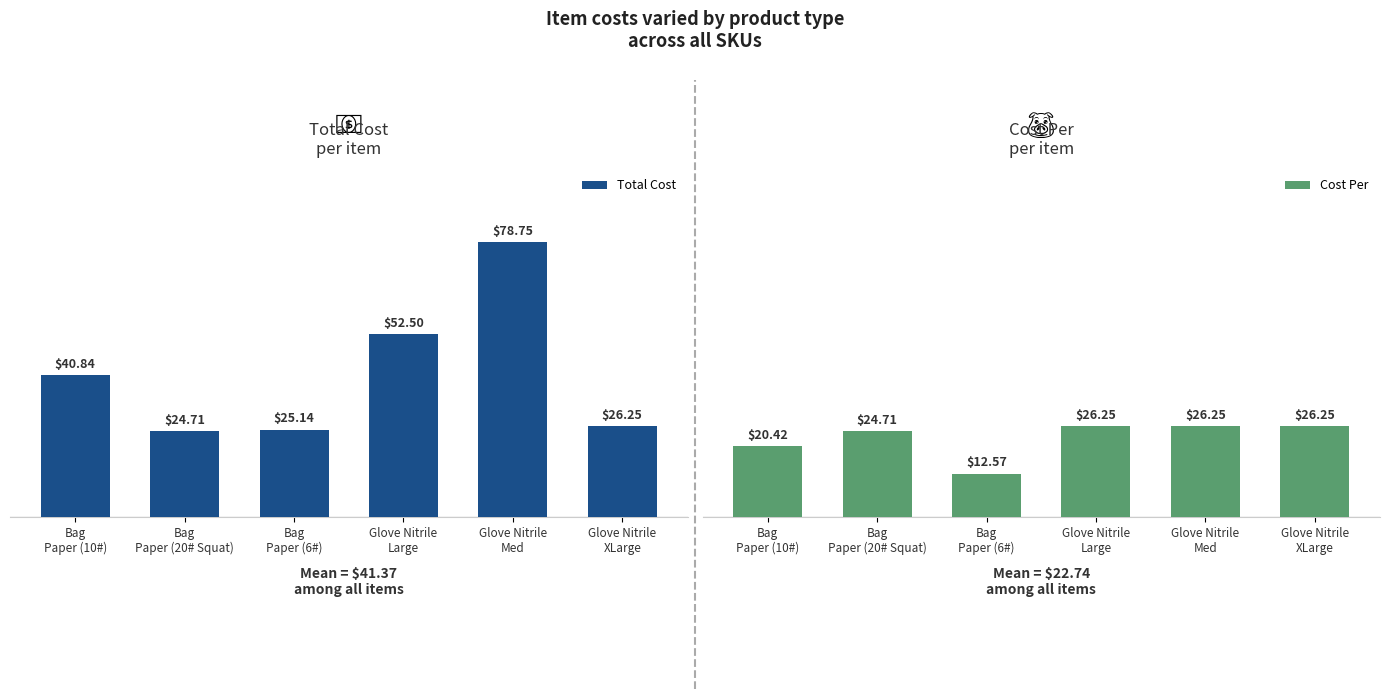

Rank the series at Bag
Paper (20# Squat) from highest to lowest value.

Total Cost, Cost Per